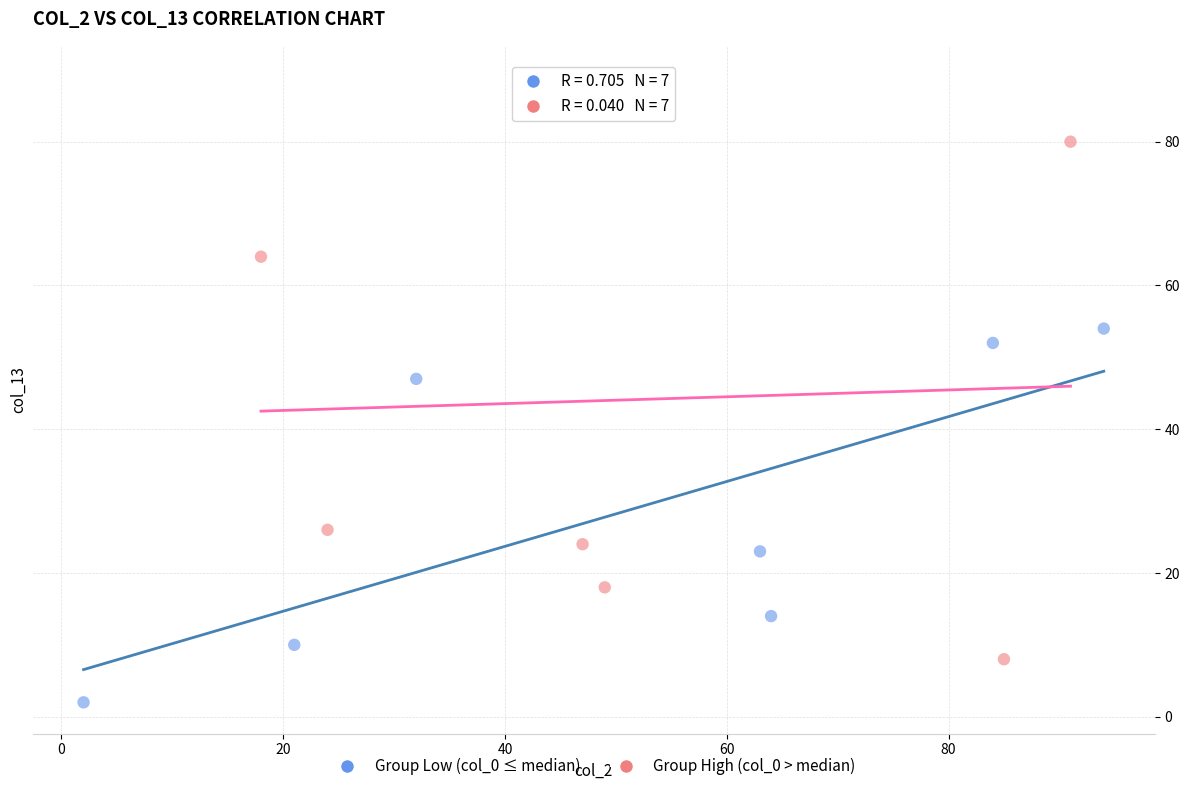

Which series reaches the maximum Y coordinate?

Group High (col_0 > median)